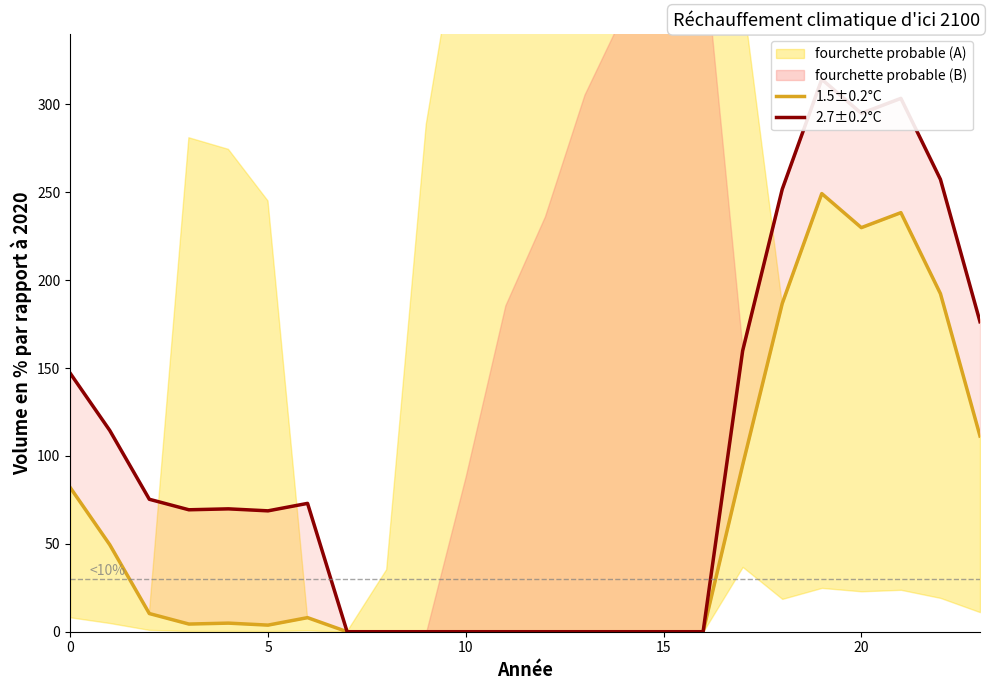

At how many categories does at least one series exceed 102?

9